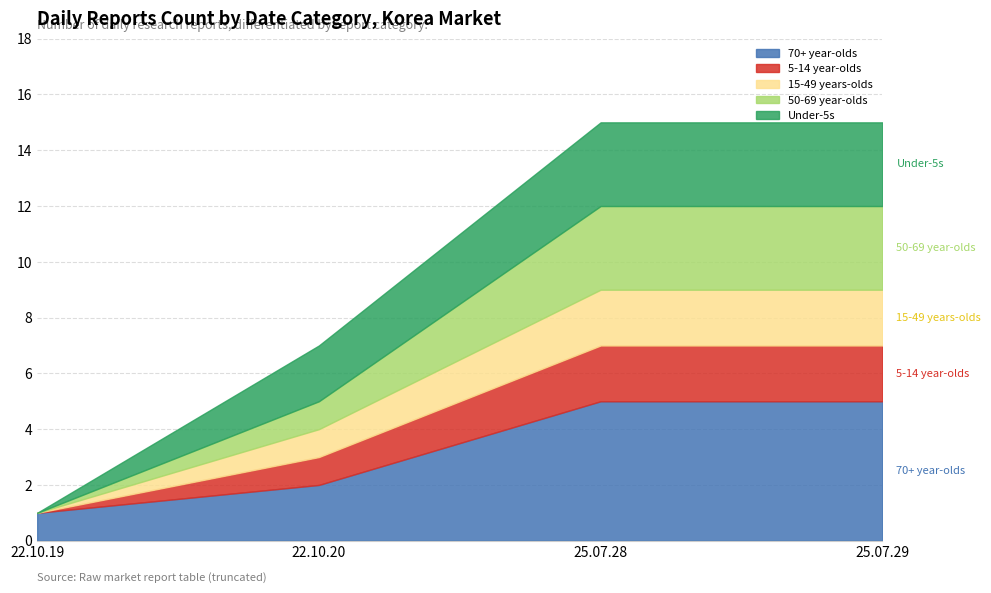

What is the smallest value displayed?

1